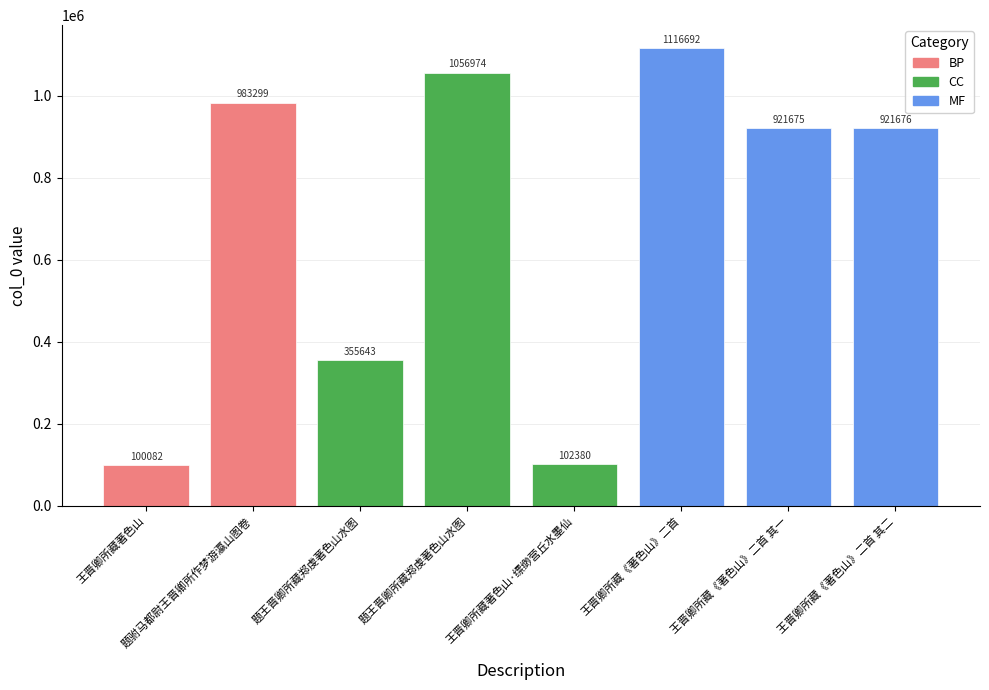

Reading right to left, extract all data points from this chart.

921676	921675	1116692	102380	1056974	355643	983299	100082